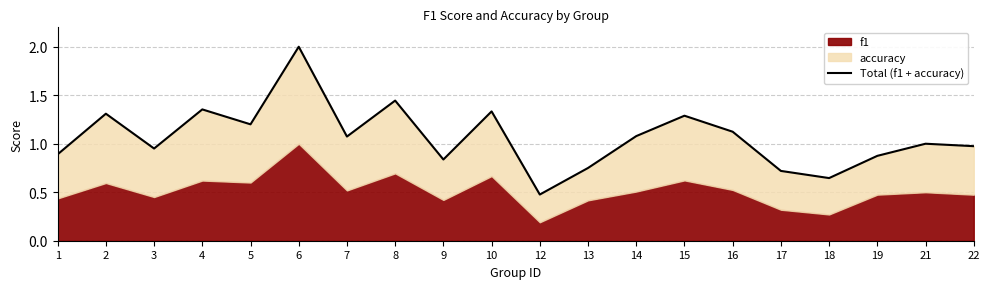

Rank the categories by value from lowest to highest.

12, 18, 17, 13, 9, 19, 1, 3, 22, 21, 7, 14, 16, 5, 15, 2, 10, 4, 8, 6